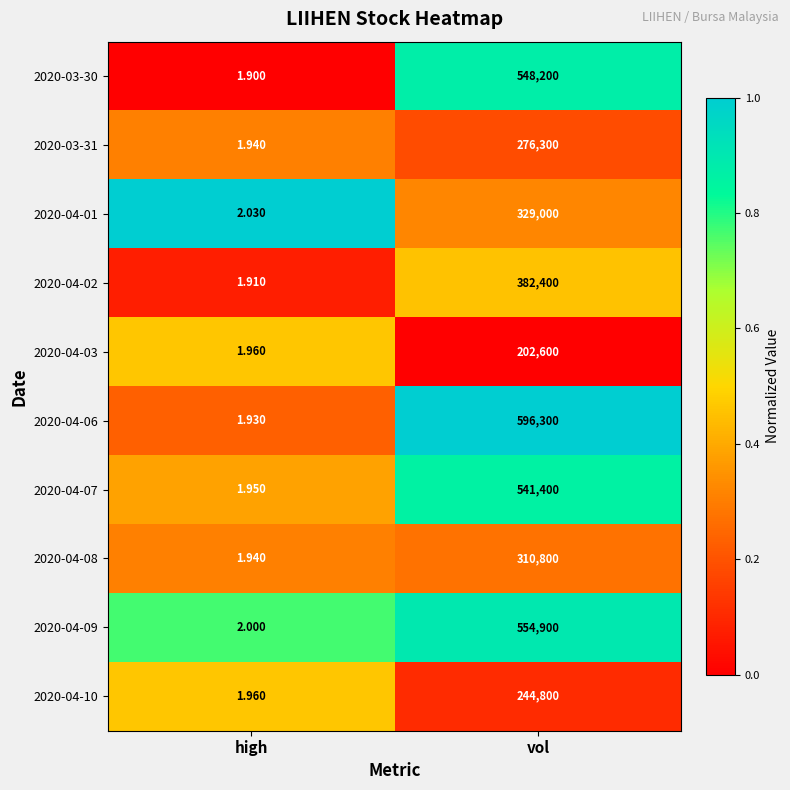

Rank the categories by 2020-04-03 value from lowest to highest.

high, vol